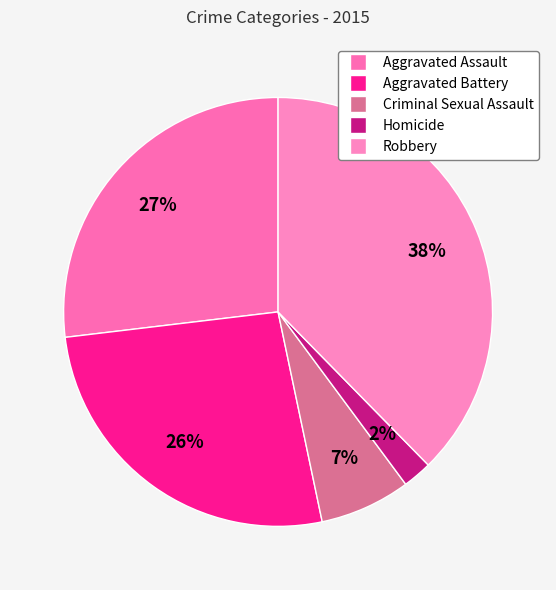

What is the ratio of the value at Aggravated Battery to the value at Aggravated Assault?

1.0